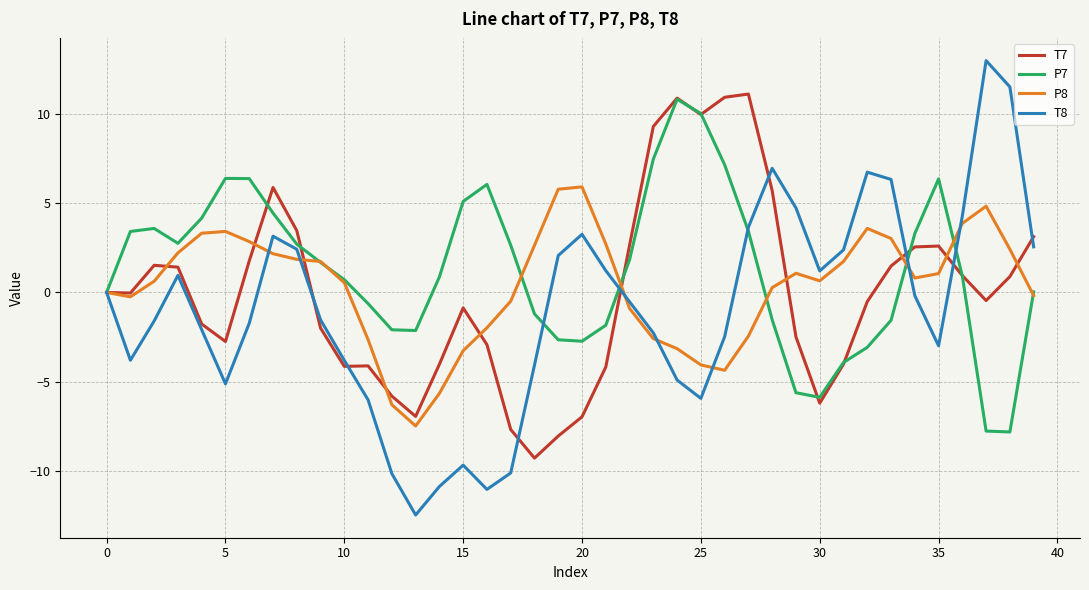

What is the difference between the maximum and minimum values in the T8 series?

25.4